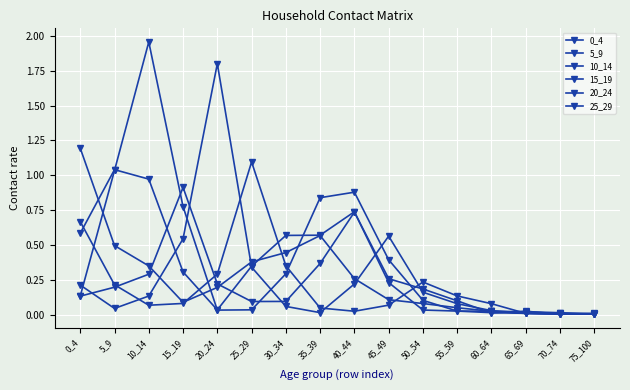

How many lines are shown in the chart?

6